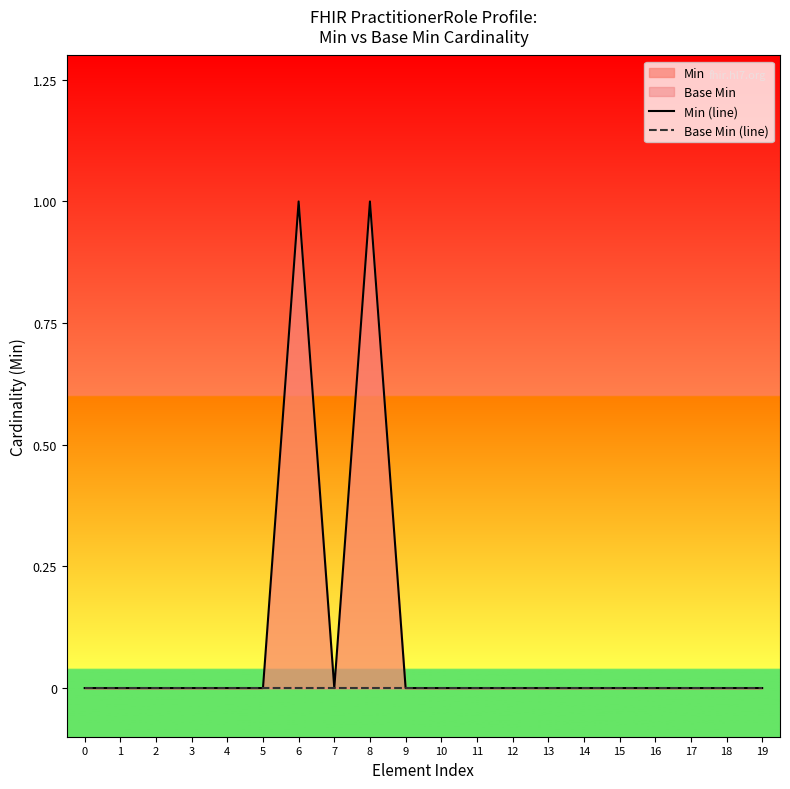

List the series in order of their overall mean, highest first.

Min (line), Base Min (line)